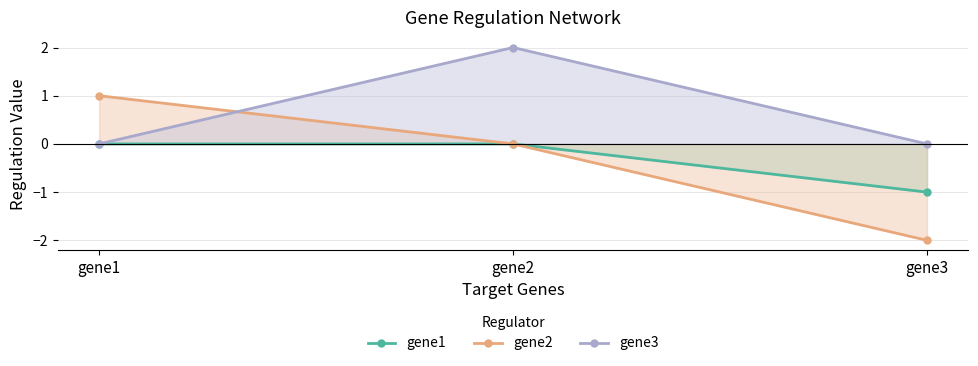

Count the gene1 values in the range -1 to 0.

3